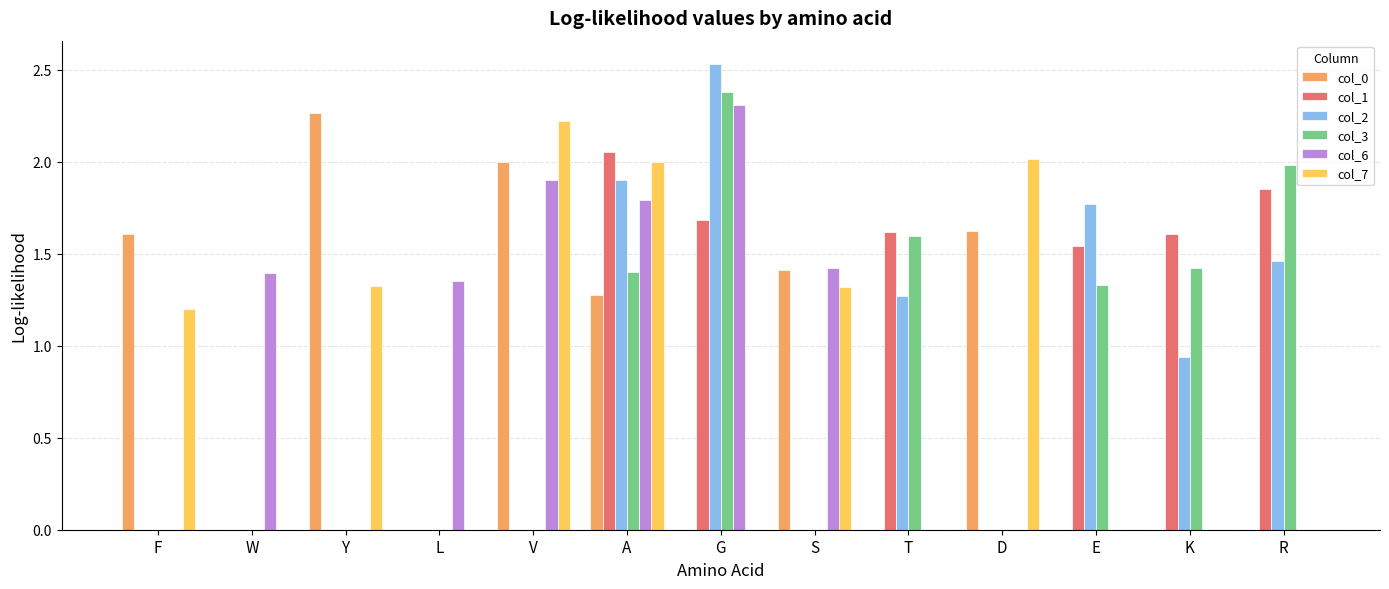

True or false: col_2 has a value of 1.8 at E.

True